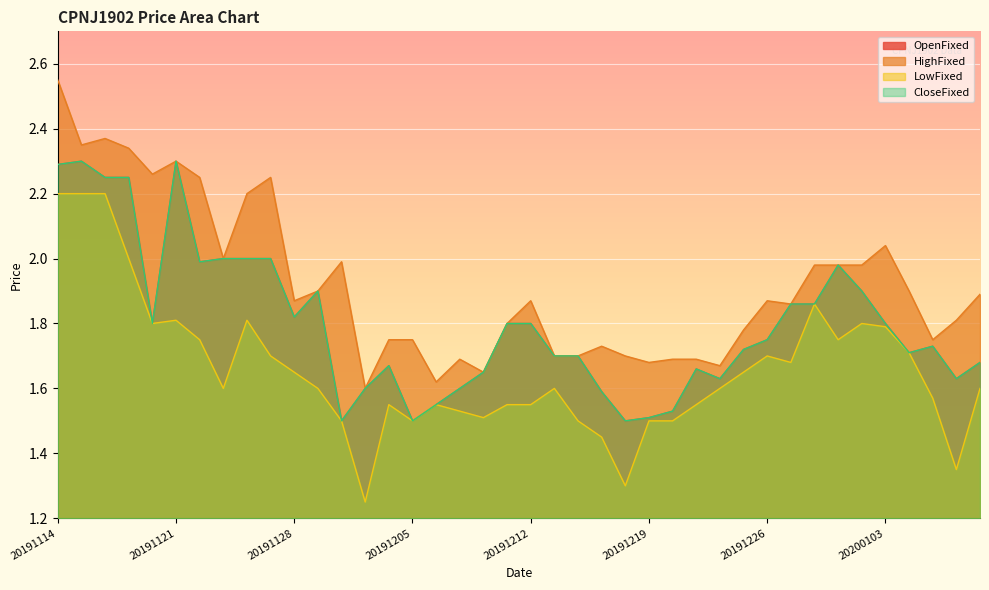

Between 20191127 and 20191128, which series saw the biggest shift?

HighFixed